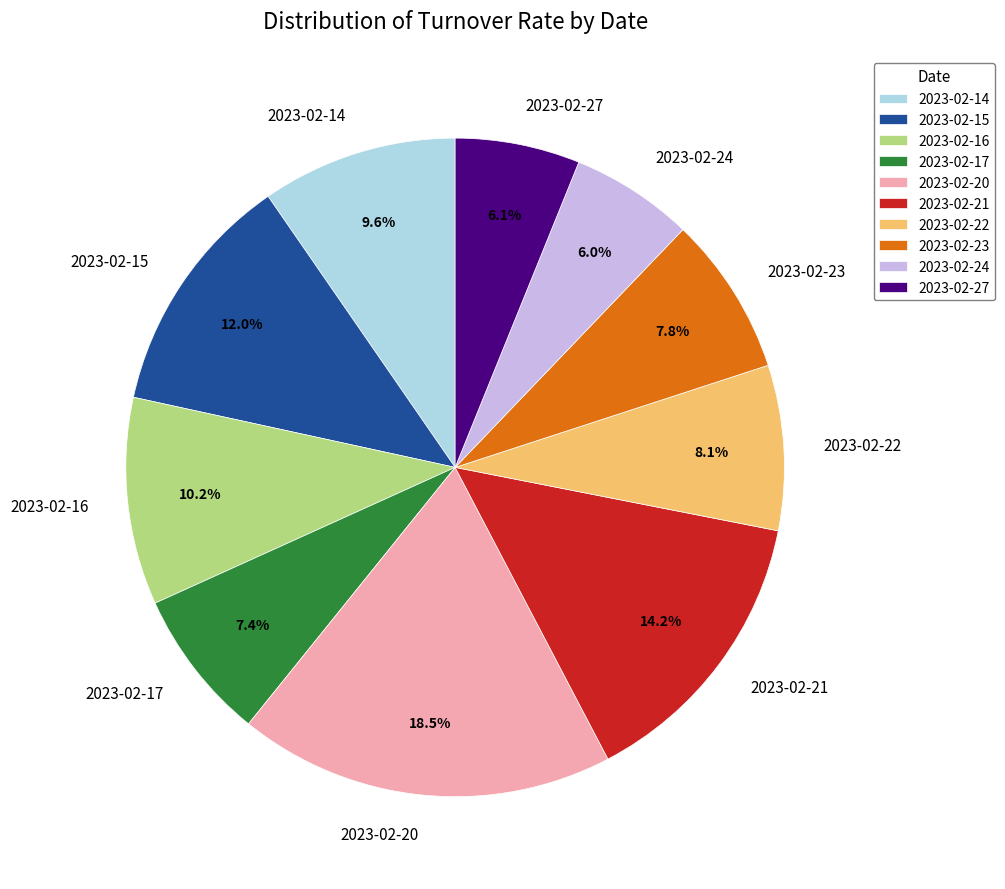

Between 2023-02-20 and 2023-02-15, which is larger?

2023-02-20